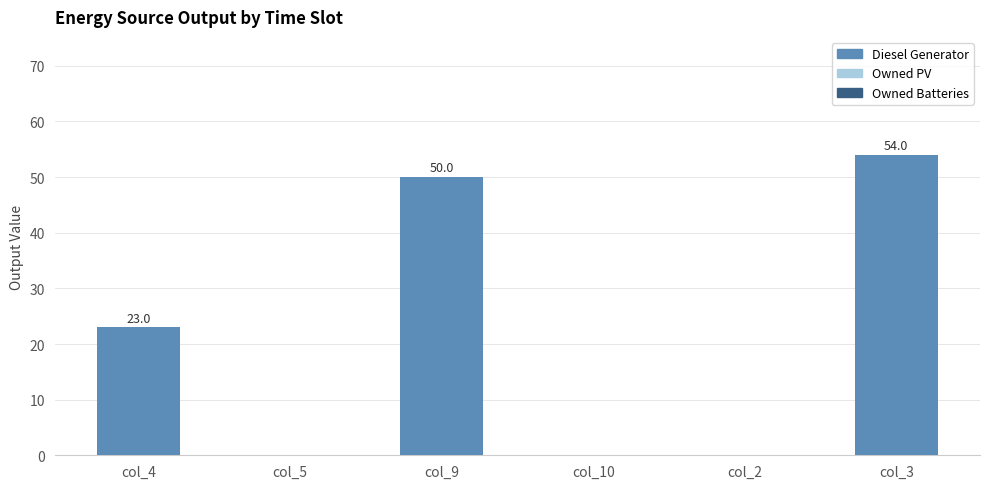

The value at col_4 is 36.4. True or false?

False